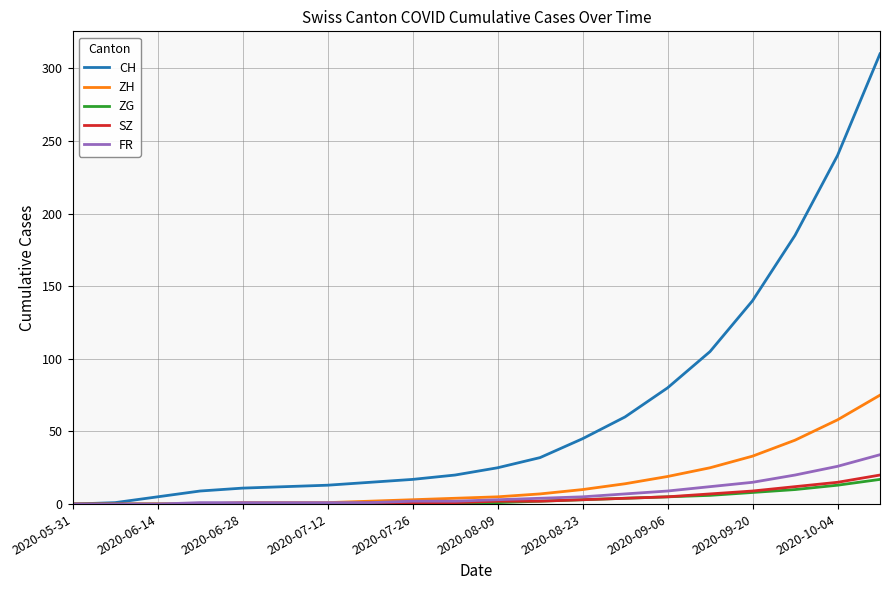

How many categories are shown in the chart?

20